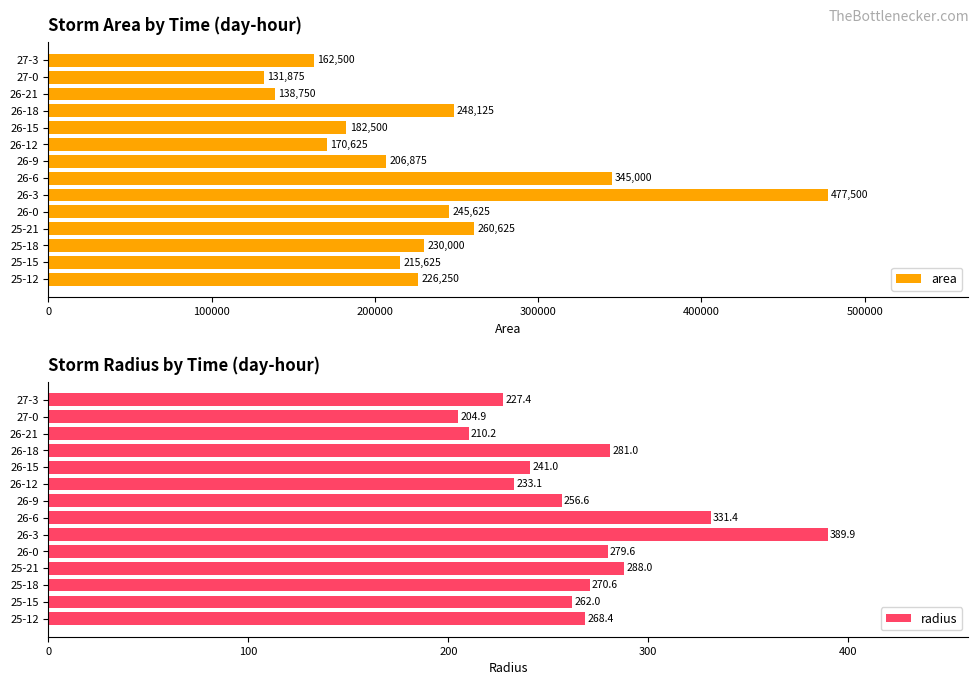

What is the minimum value for area?

131875